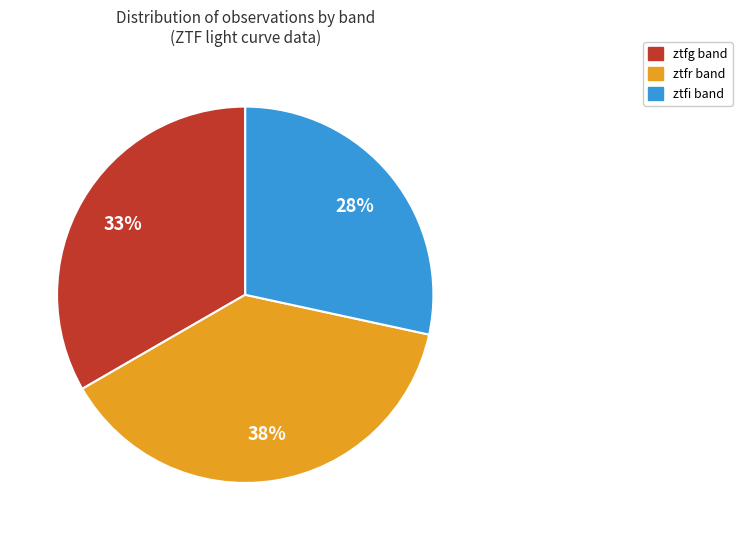

Count the number of slices in the pie.

3